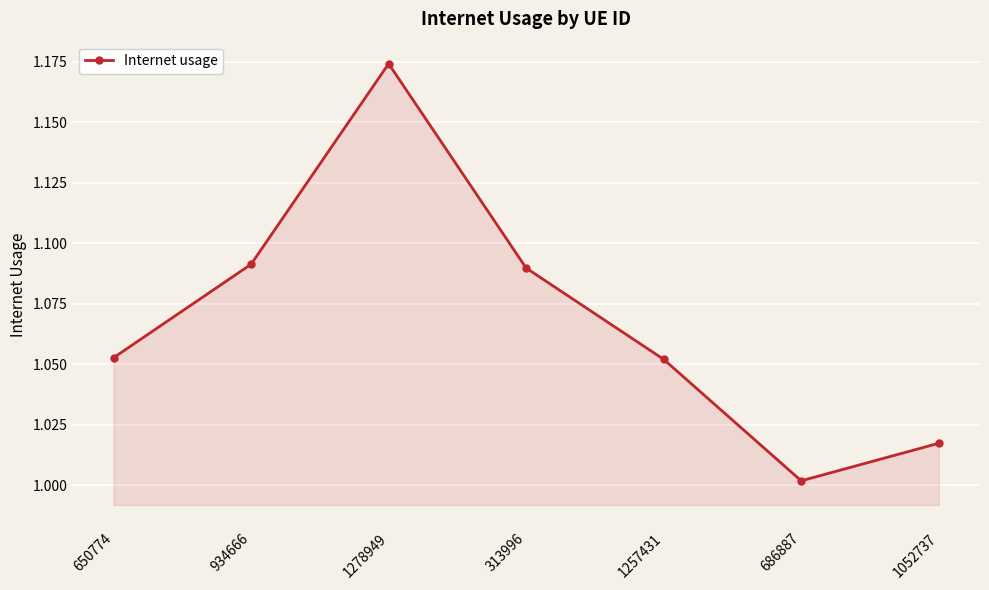

Between 1257431 and 1052737, which is larger?

1257431